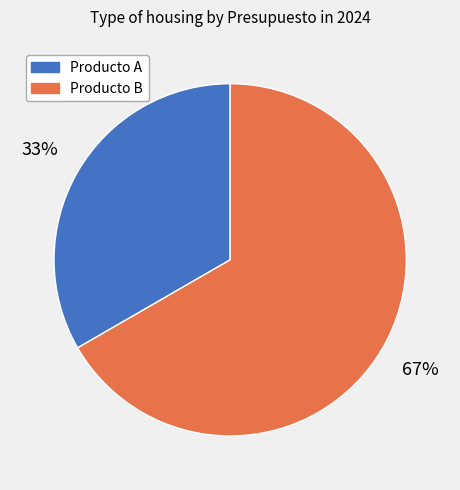

The Producto B slice represents 67% of the pie. True or false?

True